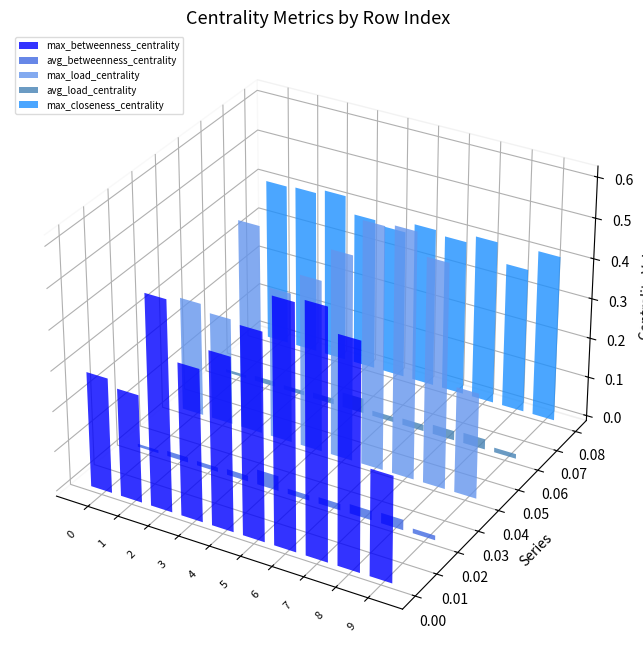

At which category does the chart reach its peak across all series?

7